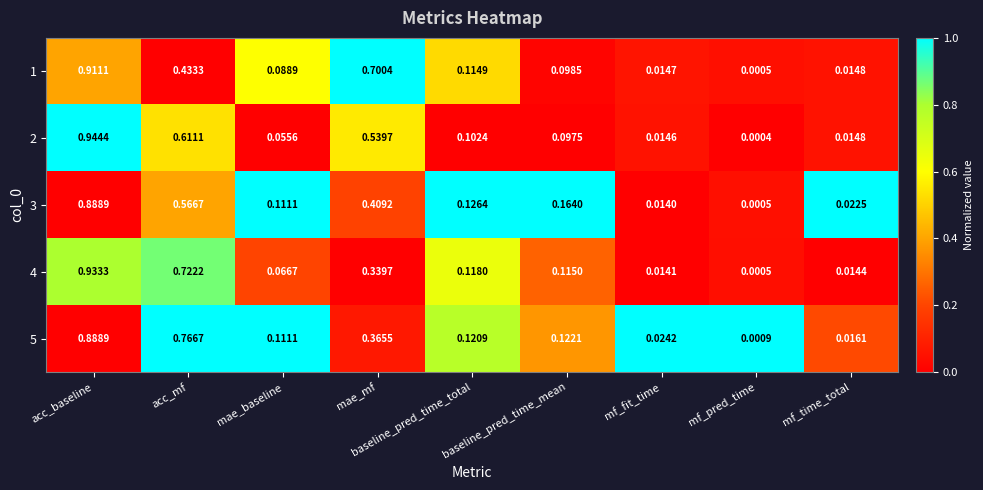

Count the number of data series in this chart.

5